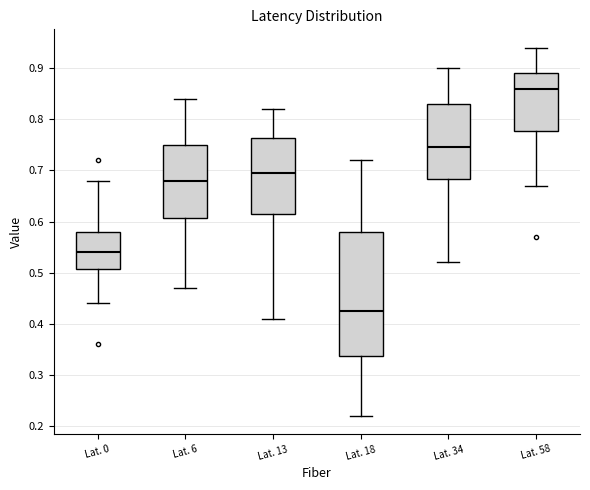

Reading left to right, read every box against the y-axis: the position of its median line, the range the box covers, and the ends of its whiskers. The values are not printed on the chart, so give them approximately, as read against the axis.

Lat. 0: median 0.54, box 0.51 to 0.58, whiskers 0.44 to 0.68
Lat. 6: median 0.68, box 0.61 to 0.75, whiskers 0.47 to 0.84
Lat. 13: median 0.70, box 0.62 to 0.76, whiskers 0.41 to 0.82
Lat. 18: median 0.43, box 0.34 to 0.58, whiskers 0.22 to 0.72
Lat. 34: median 0.75, box 0.68 to 0.83, whiskers 0.52 to 0.90
Lat. 58: median 0.86, box 0.78 to 0.89, whiskers 0.67 to 0.94